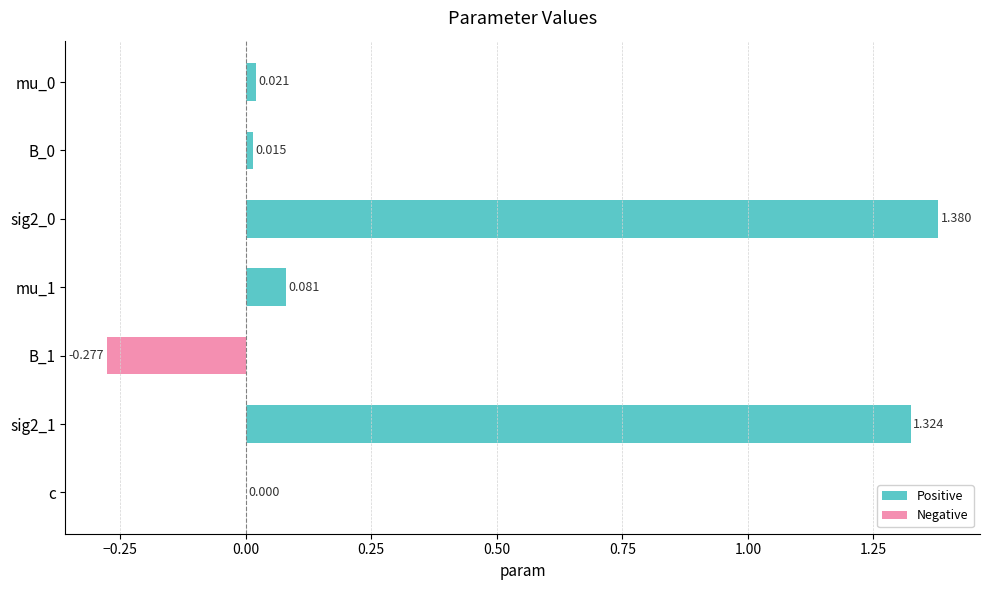

Where is the data nearest to the value 0?

c